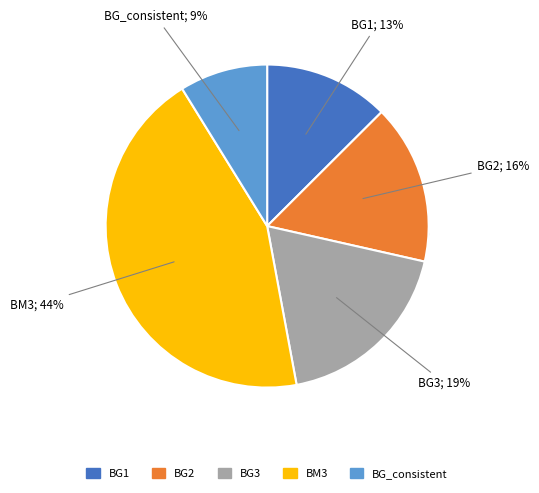

To the nearest percent, what is the difference between the BM3 and BG_consistent slice percentages?

35%